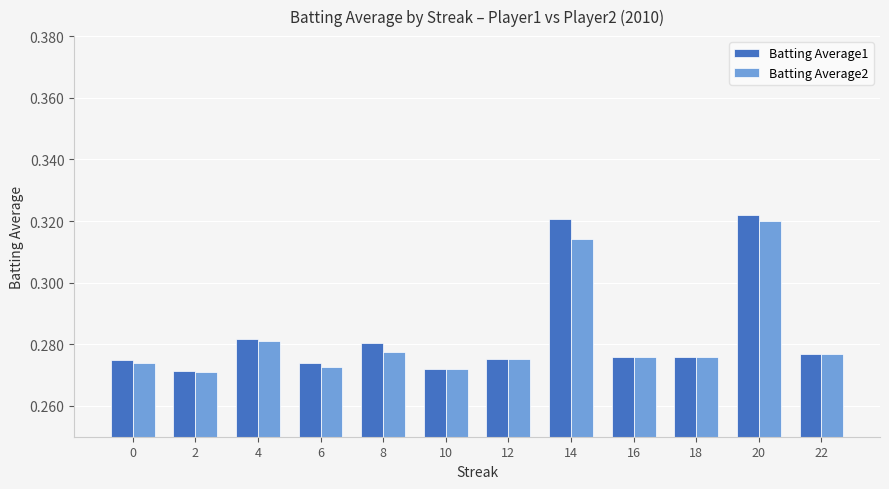

Count the Batting Average1 values in the range 0 to 1.

12